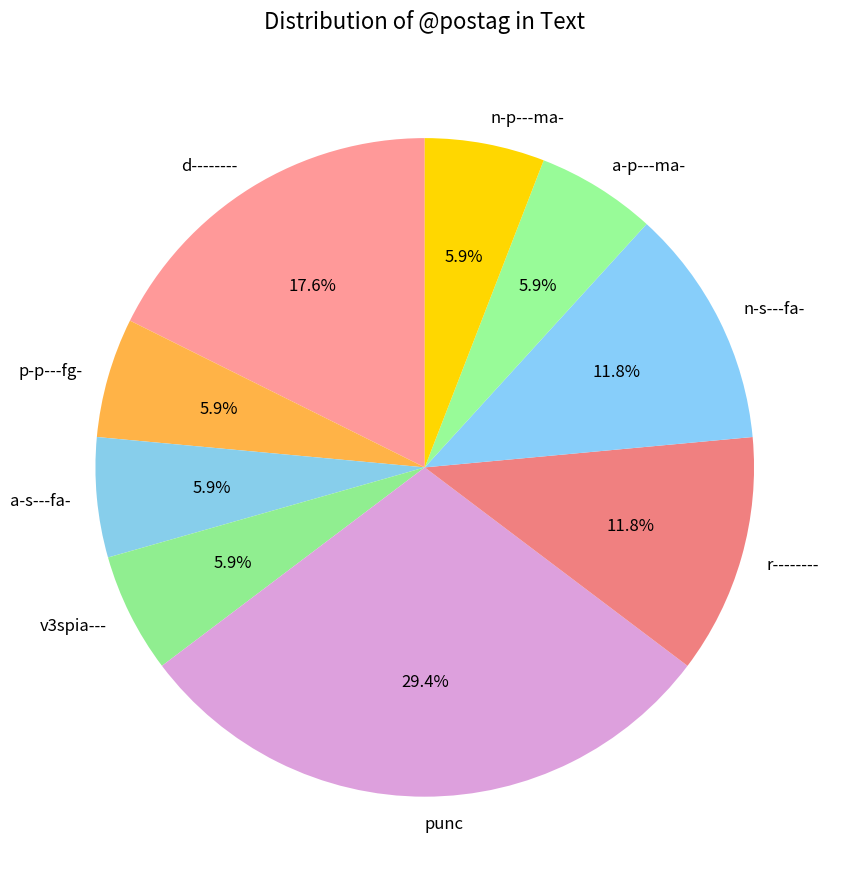

What percentage is the r-------- slice, to the nearest percent?

12%